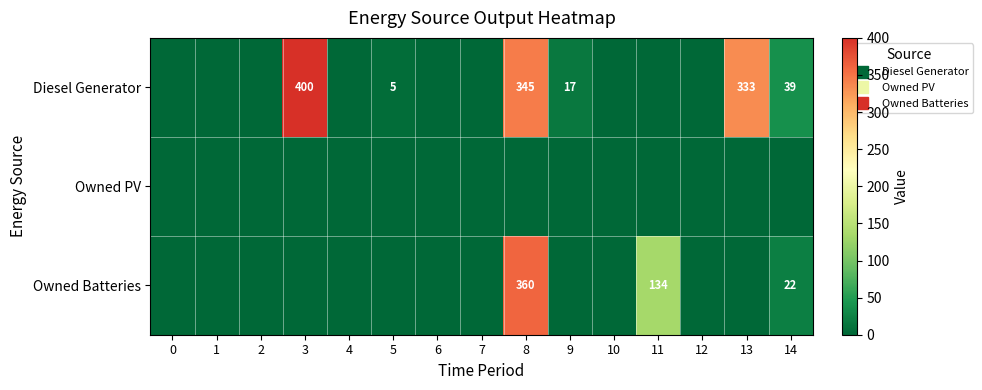

Is the value of Owned Batteries at 10 greater than the value of Diesel Generator at 6?

No